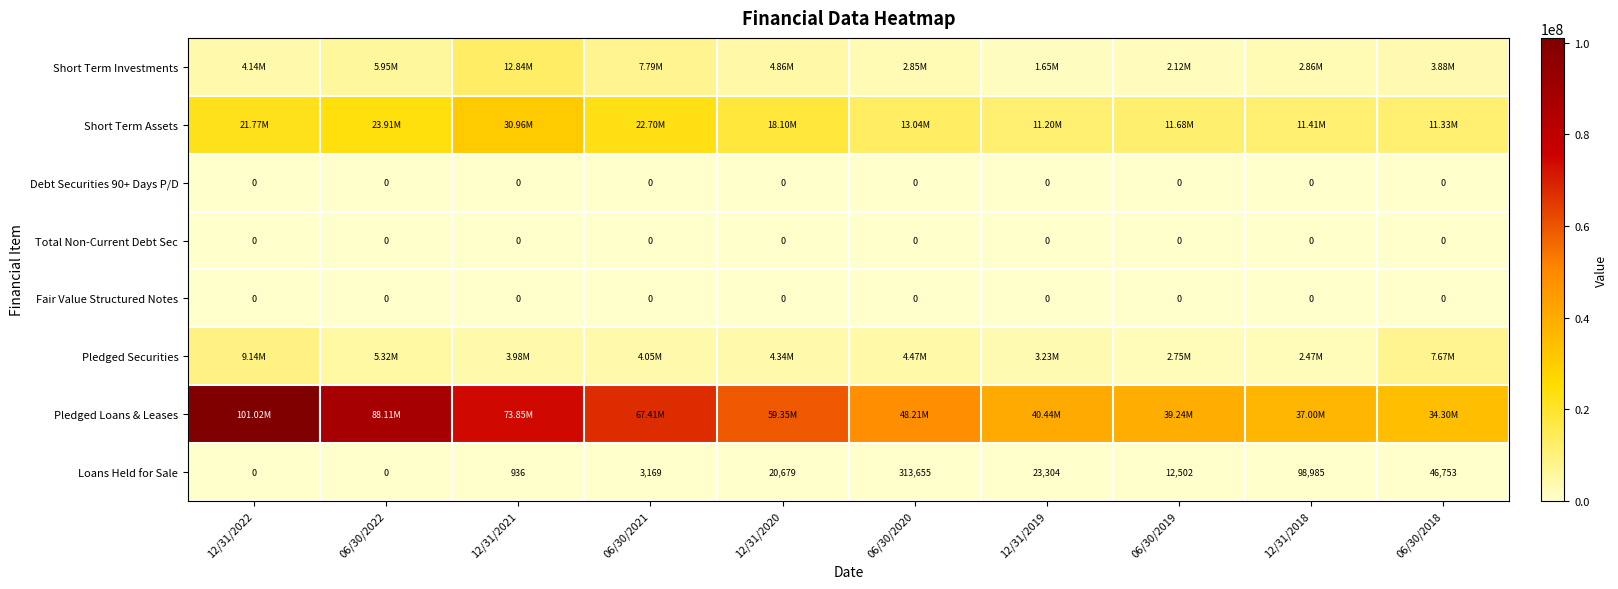

True or false: Loans Held for Sale has a value of 12502 at 06/30/2019.

True